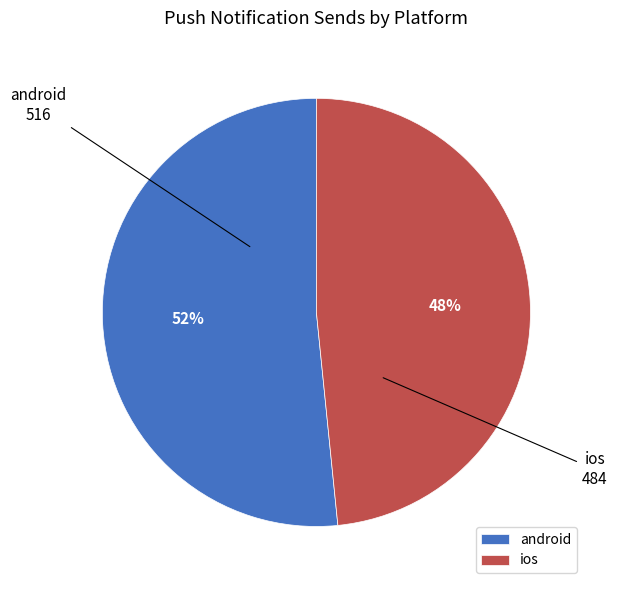

Do android and ios together represent more than half of the pie?

Yes